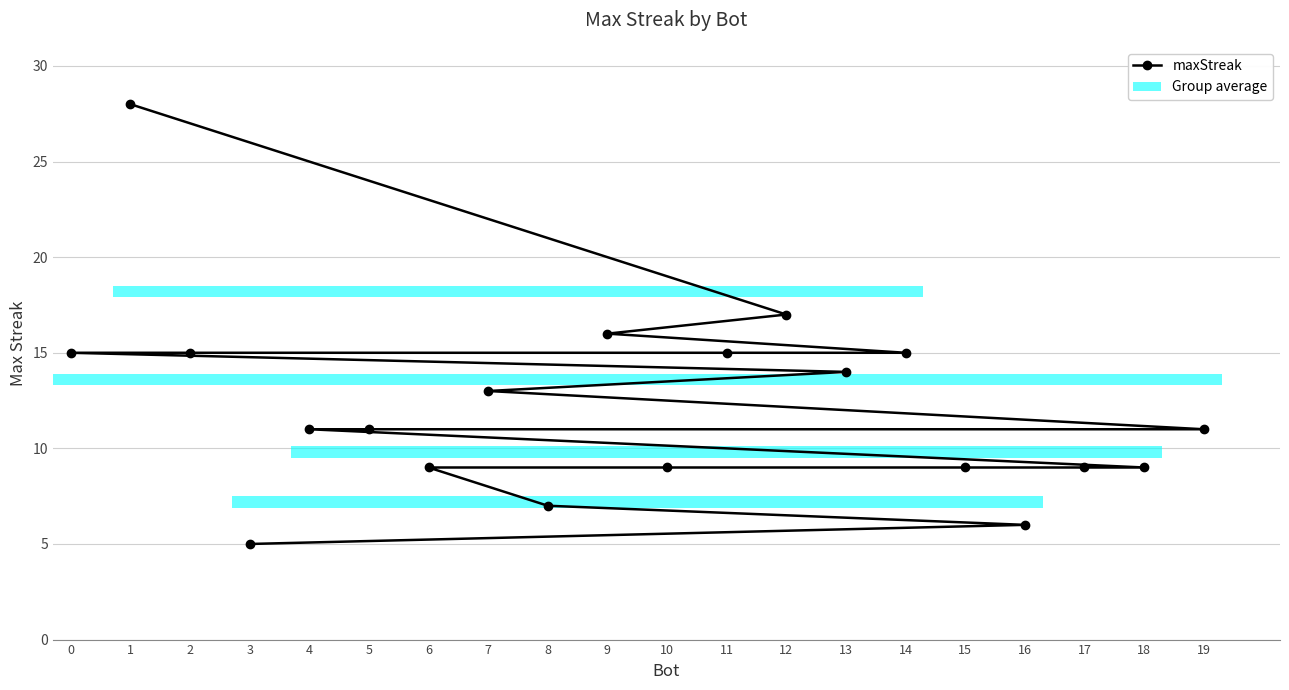

Rank the categories by value from highest to lowest.

1, 12, 9, 14, 11, 2, 0, 13, 7, 19, 5, 4, 18, 17, 15, 10, 6, 8, 16, 3